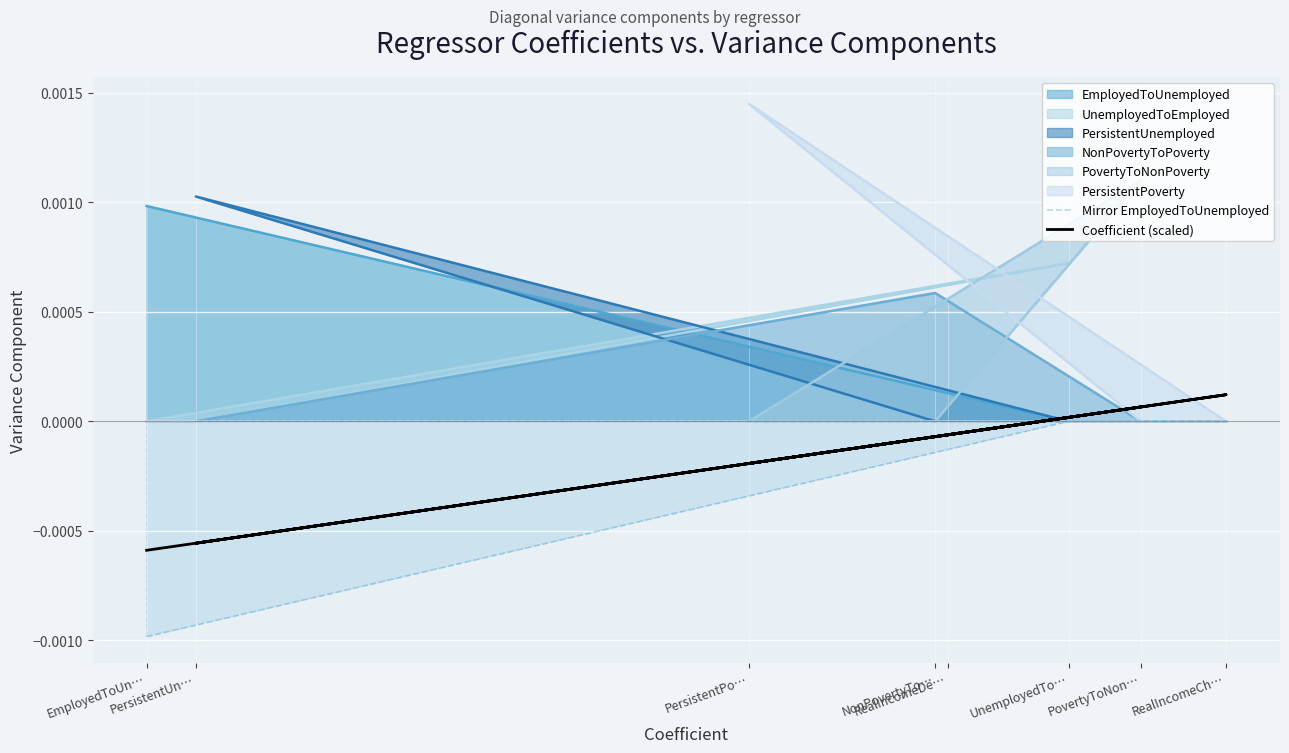

Between PersistentUn… and NonPovertyTo…, which is larger?

PersistentUn…